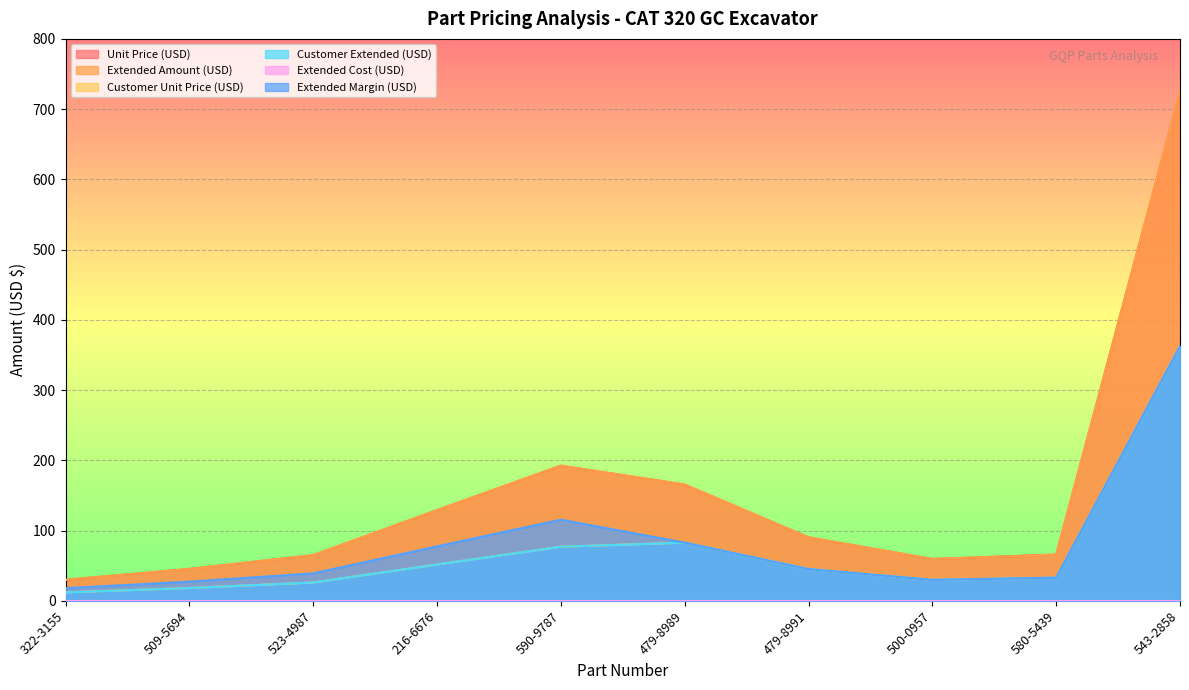

How many data points does each series have?

10